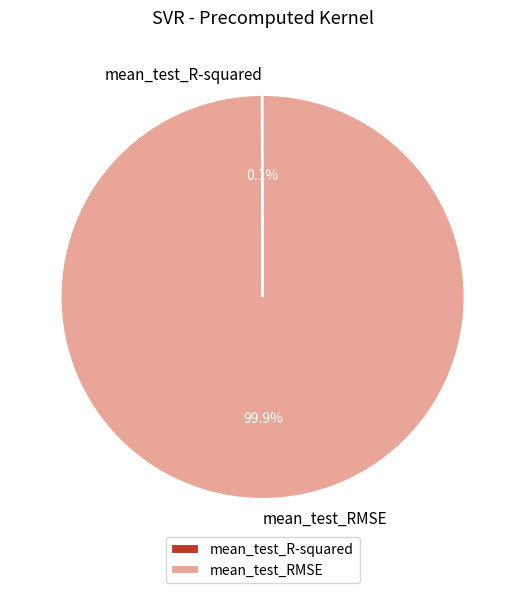

To the nearest percent, what is the average slice percentage?

50%